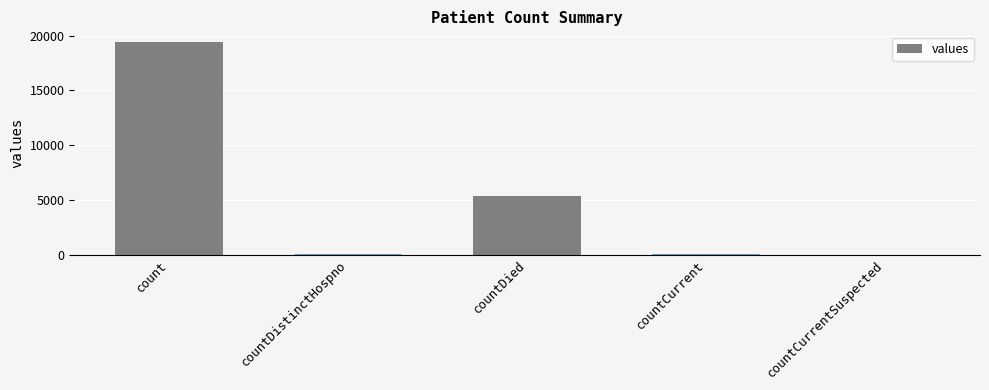

What is the greatest value displayed?

19420